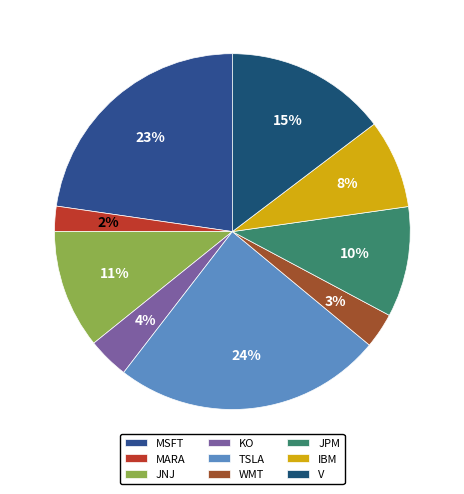

To the nearest percent, what is the difference between the largest and smallest slice percentages?

22%